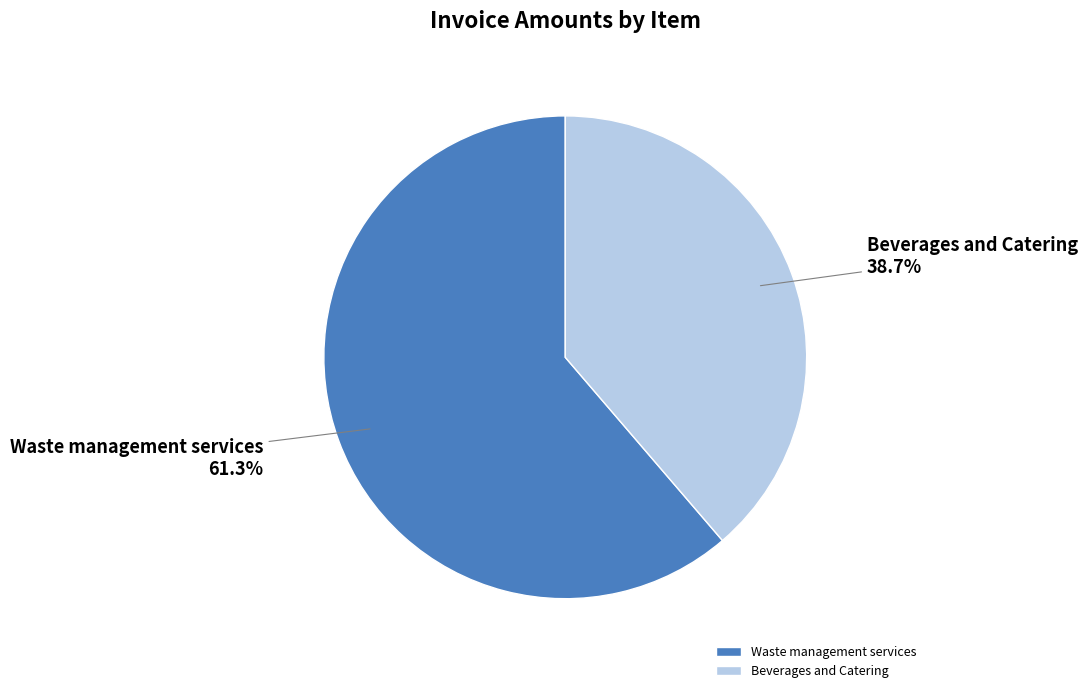

True or false: Beverages and Catering accounts for 39% of the total.

True